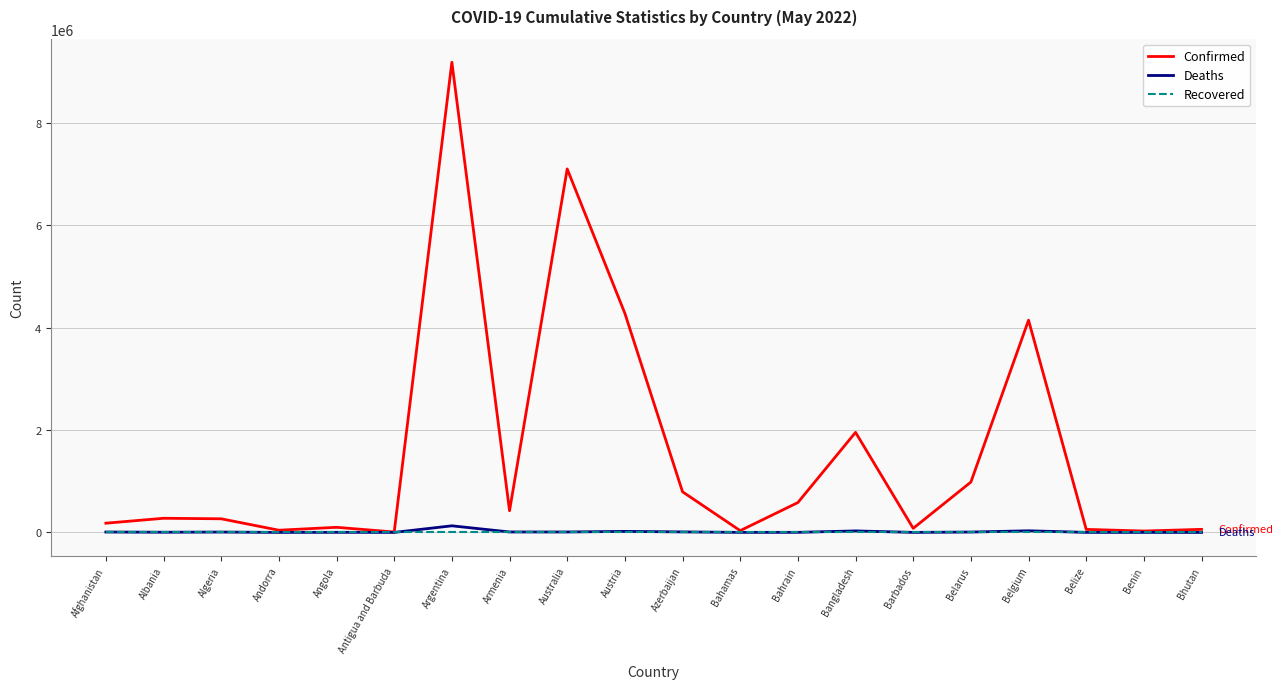

At how many categories does at least one series exceed 9134146?

1